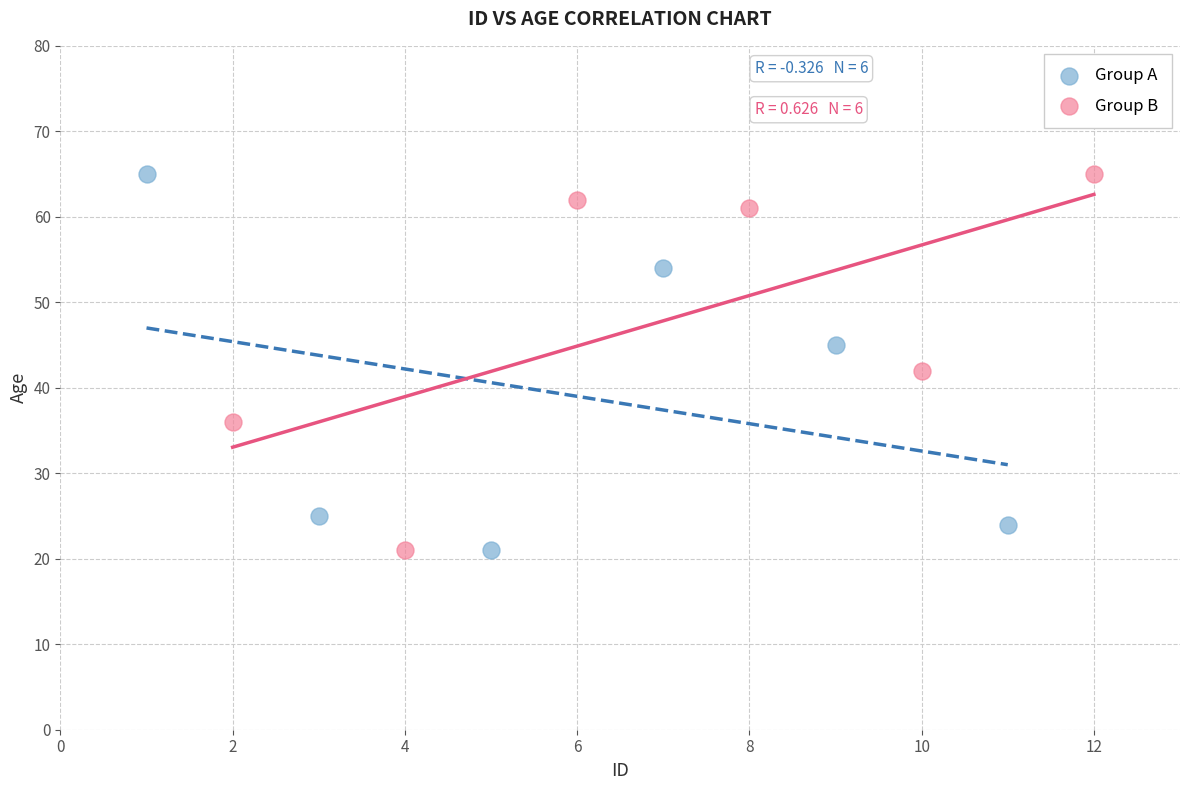

What are all the series names shown in the legend?

Group A, Group B